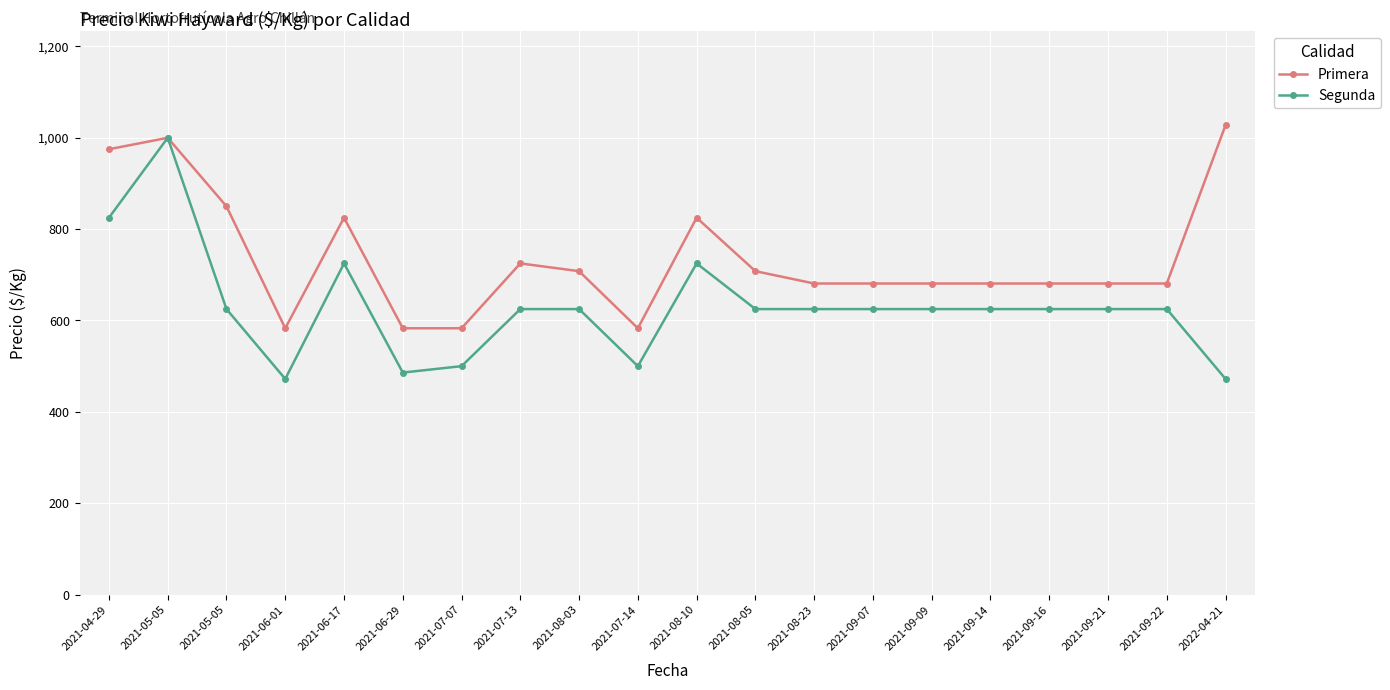

Which series has the widest spread of values?

Segunda